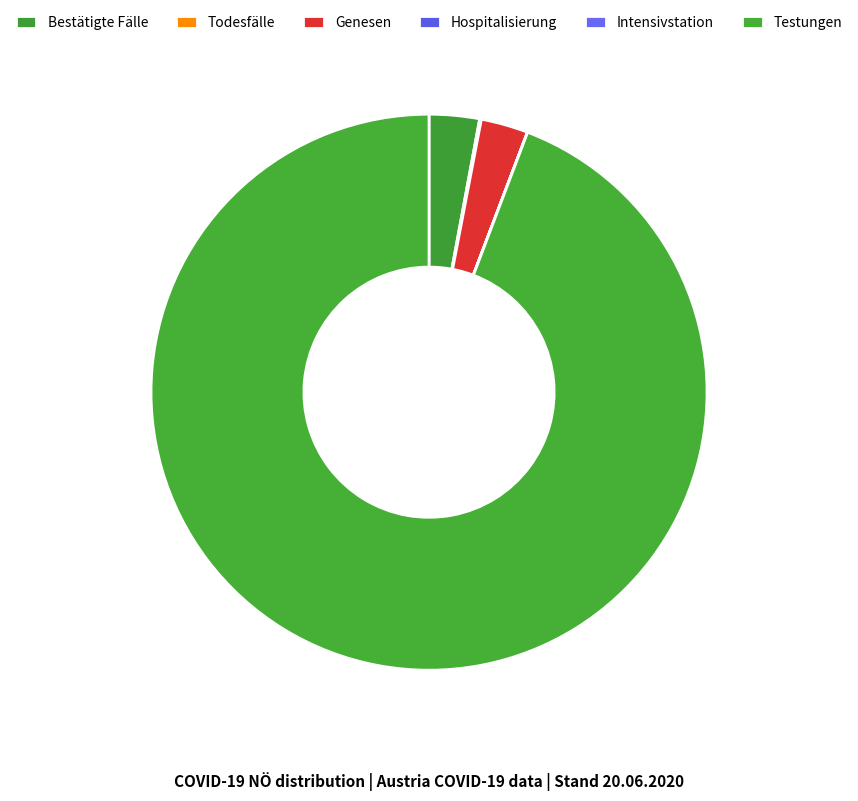

Combined, do Testungen and Bestätigte Fälle account for over 50%?

Yes